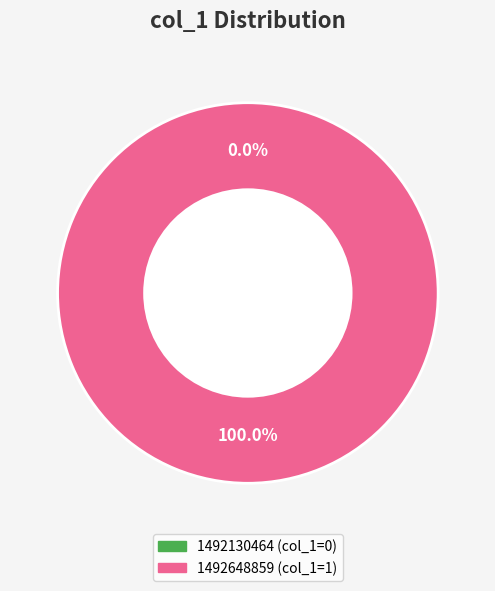

True or false: 1492130464 accounts for 0% of the total.

True